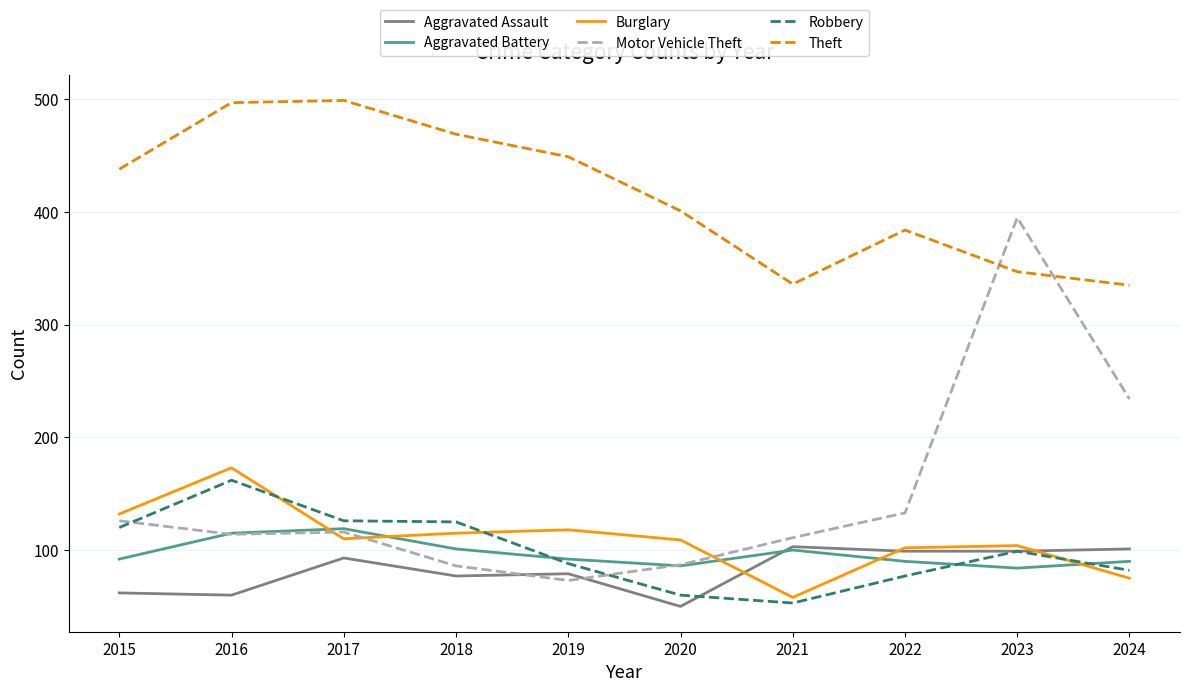

After their last crossing, which series has the higher values: Robbery or Motor Vehicle Theft?

Motor Vehicle Theft